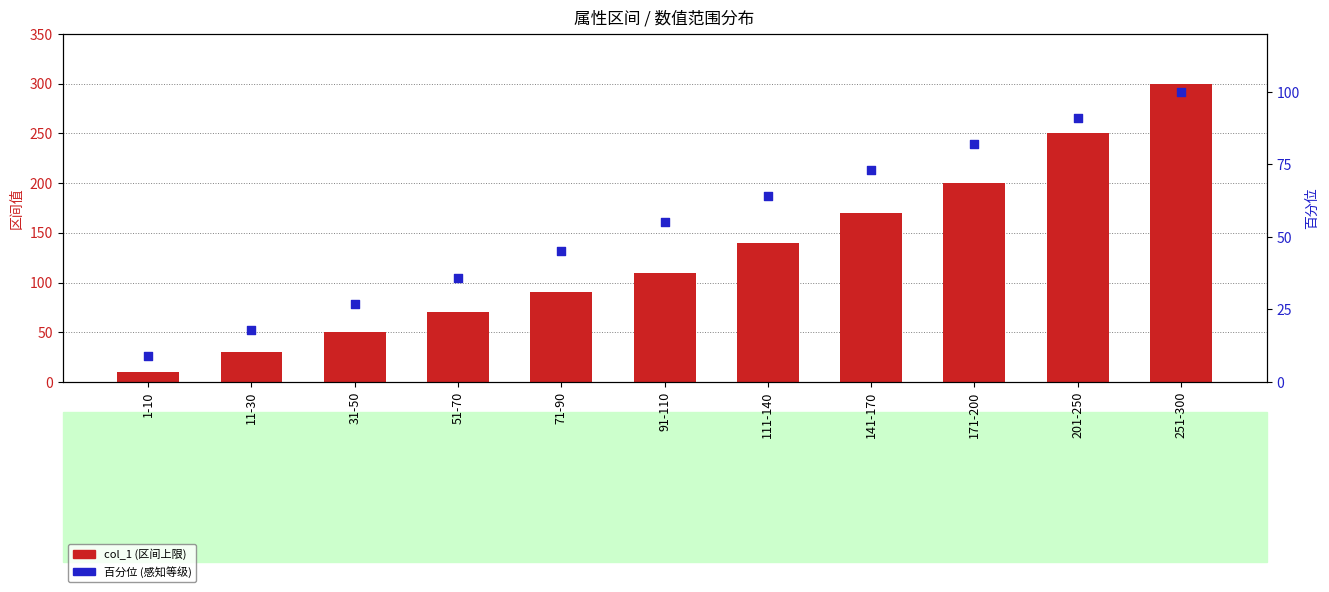

Which series reaches the maximum Y coordinate?

col_1 (区间上限)